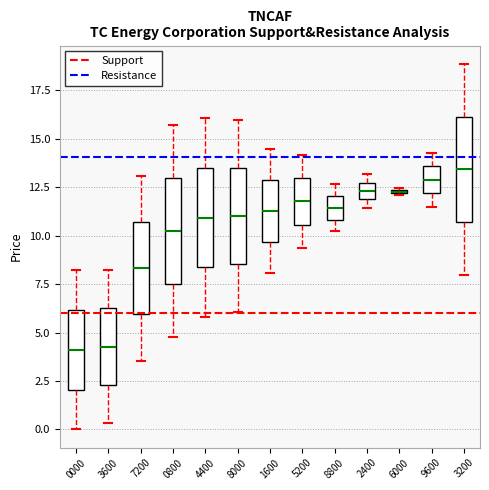

Where does the lower whisker of the box at x = 3600 end on the y-axis? The values are not printed on the chart, so give them approximately, as read against the axis.

0.5